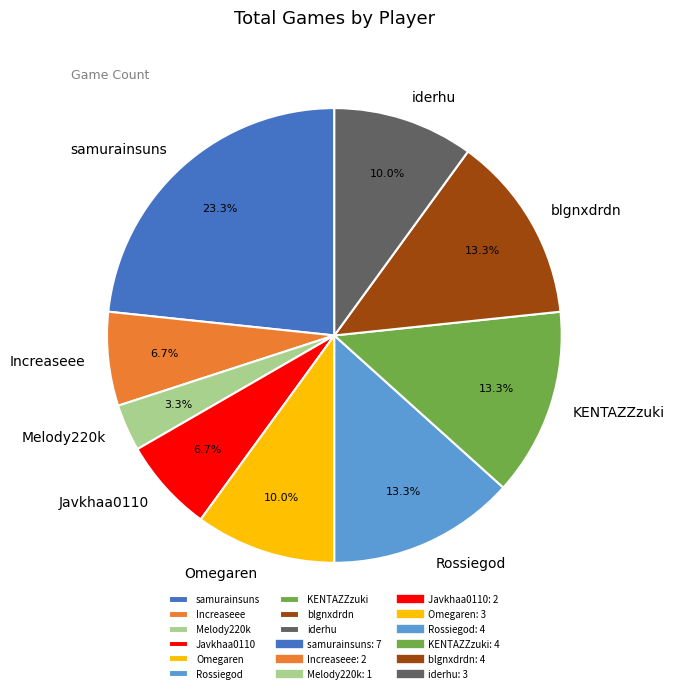

Does any single category account for the majority?

No